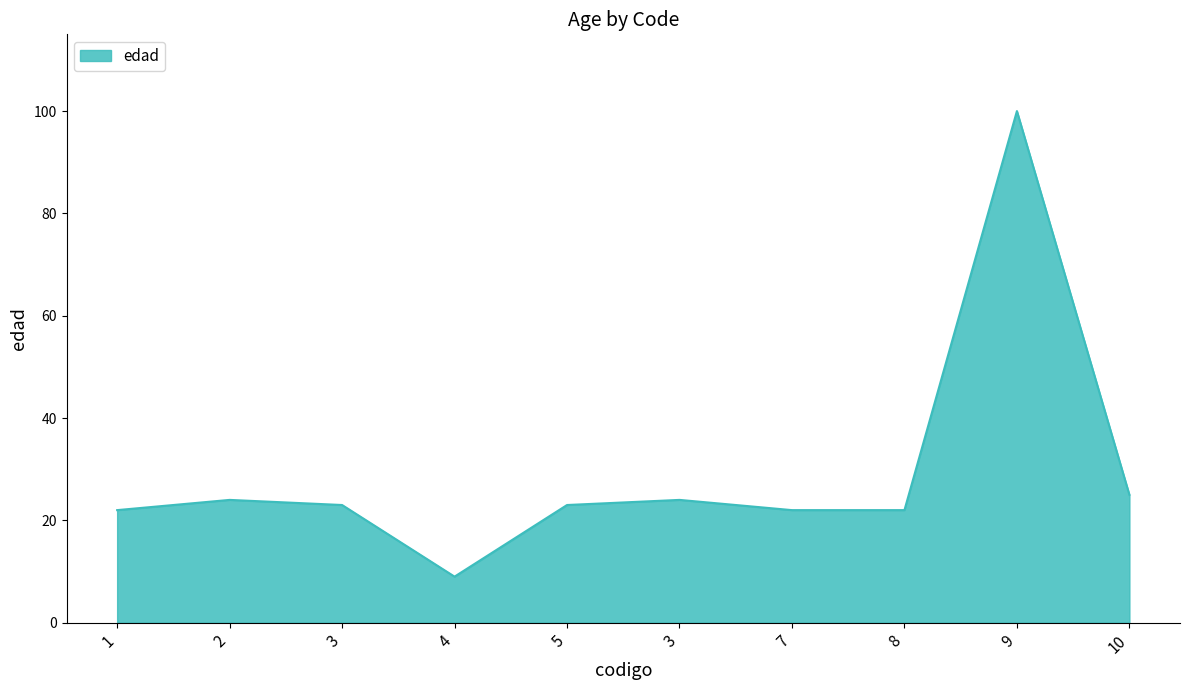

Reading left to right, extract all data points from this chart.

22	24	23	9	23	24	22	22	100	25